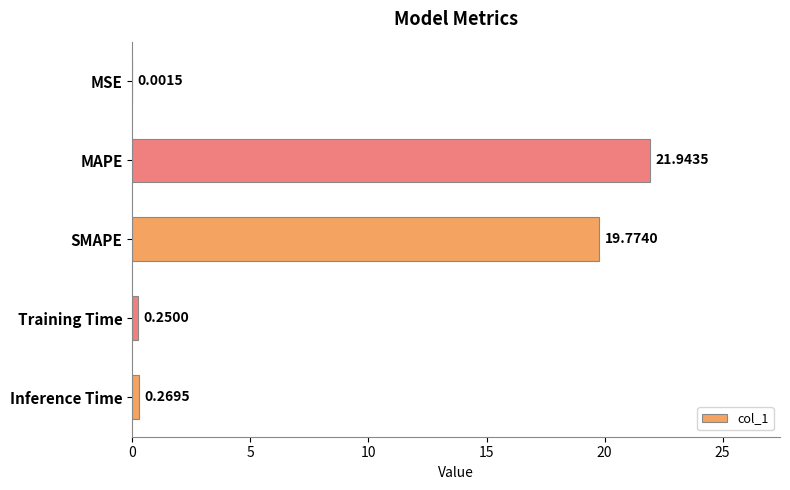

Between Training Time and MAPE, which is larger?

MAPE